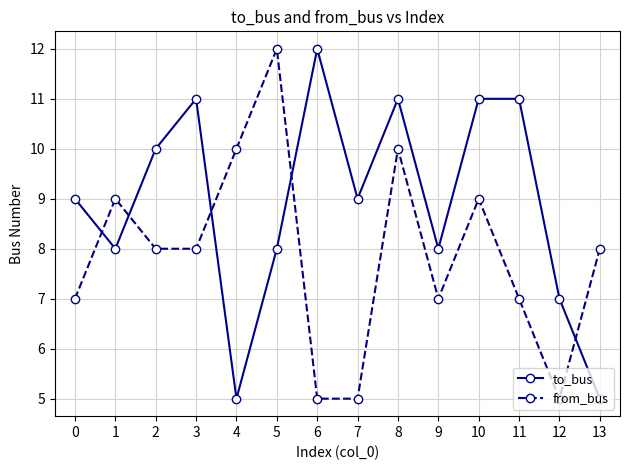

The from_bus series shows 12 at 0. True or false?

False